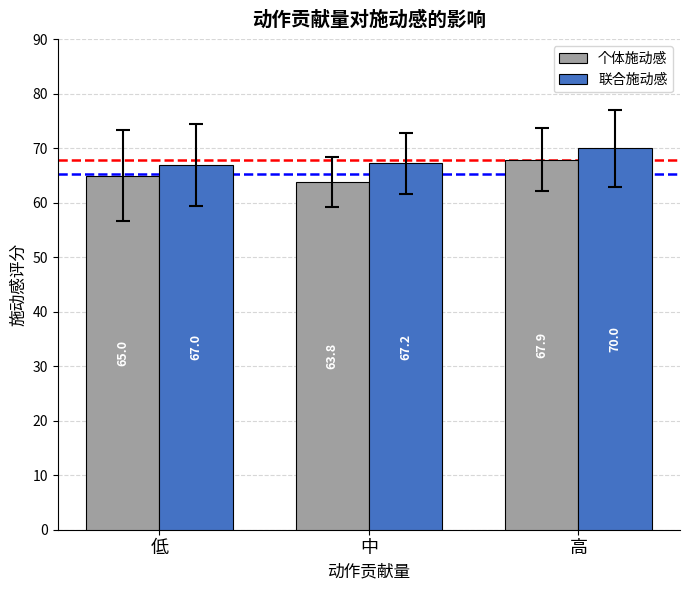

Reading right to left, what are all the values shown in this chart?

个体施动感: 高=67.9	中=63.8	低=65.0
联合施动感: 高=70.0	中=67.2	低=67.0